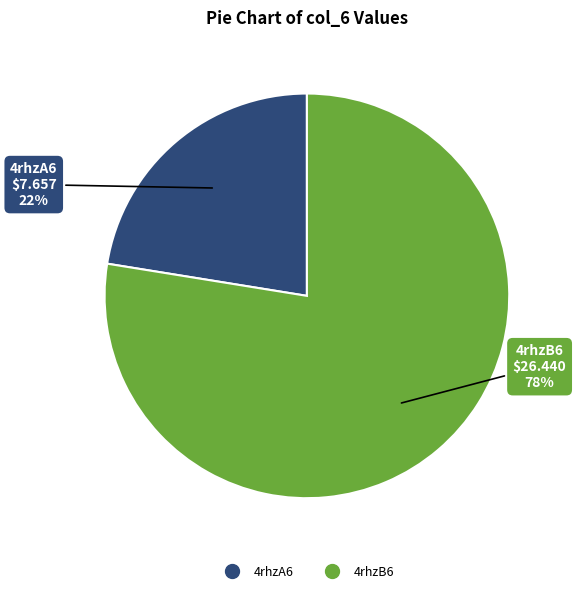

The 4rhzB6 slice represents 78% of the pie. True or false?

True